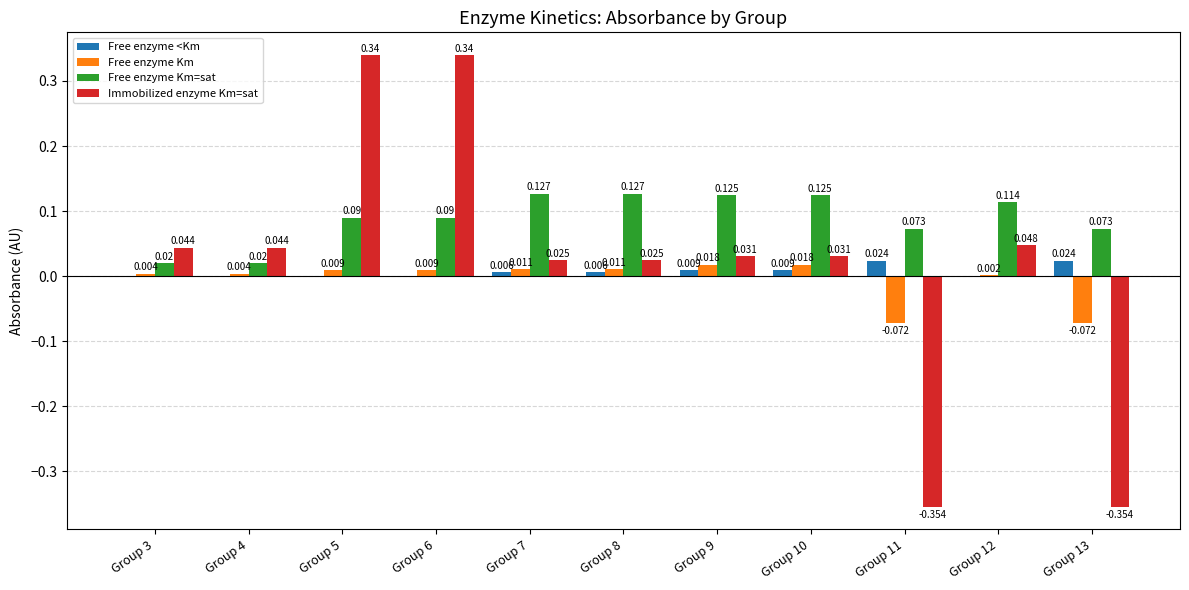

At which category is the sum across all series the highest?

Group 5